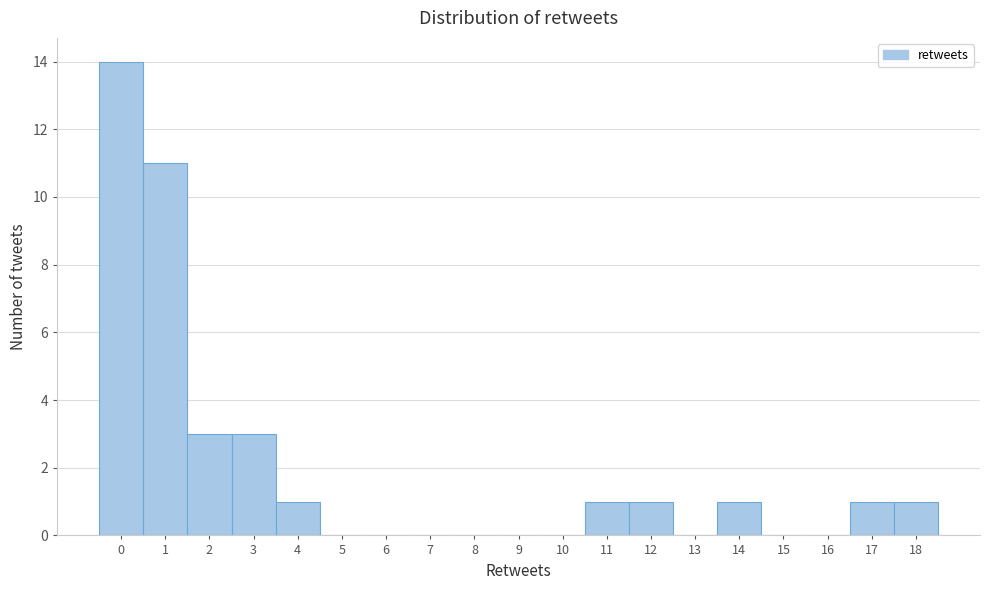

What is the height of the bar covering 1.5 to 2.5 on the x-axis? The values are not printed on the chart, so give them approximately, as read against the axis.

3